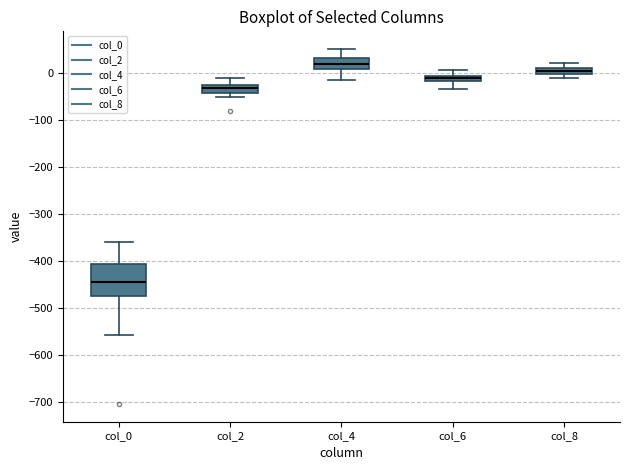

Which box has the lowest median line?

col_0